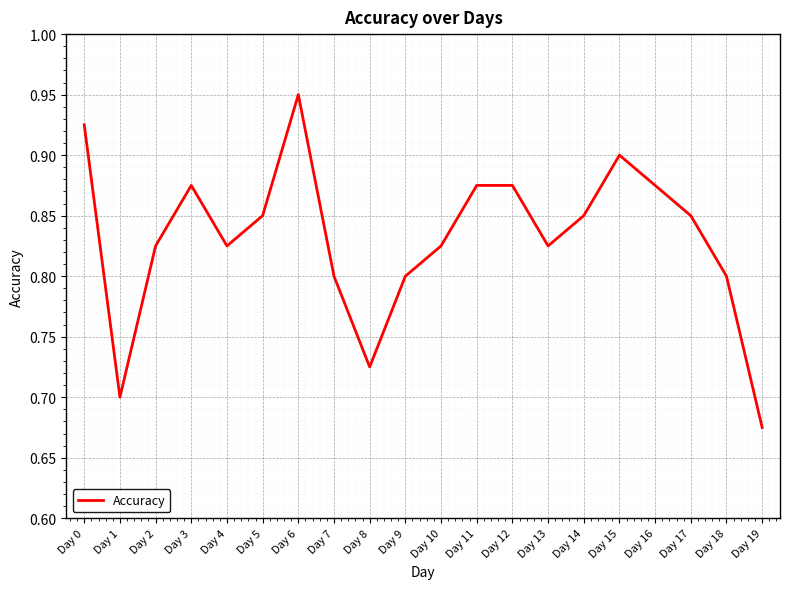

Does the chart display data point markers on the line(s)?

No